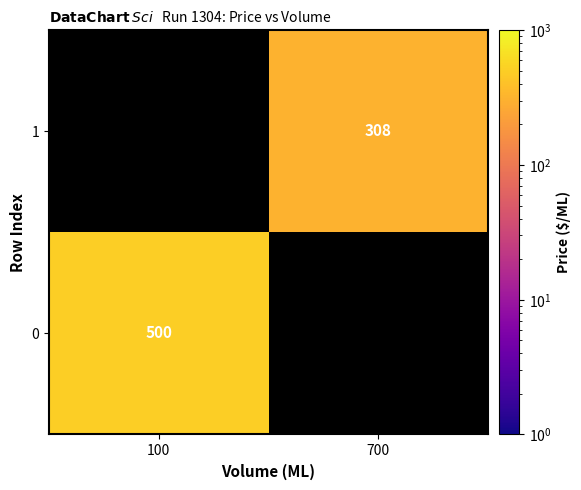

The 1 series shows 553 at 700. True or false?

False